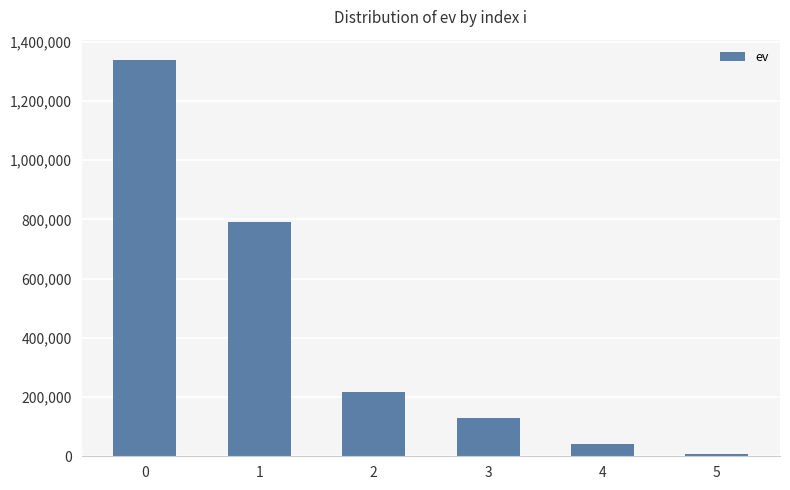

List the labels in order of value, largest first.

0, 1, 2, 3, 4, 5